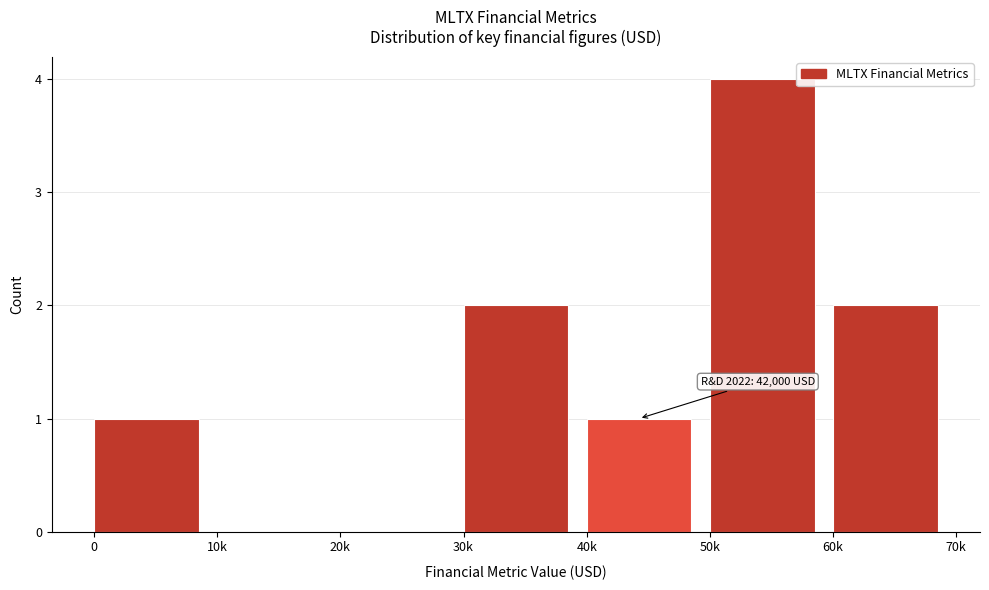

Reading left to right, transcribe all the data shown in this chart.

0=1	10k=0	20k=0	30k=2	40k=1	50k=4	60k=2